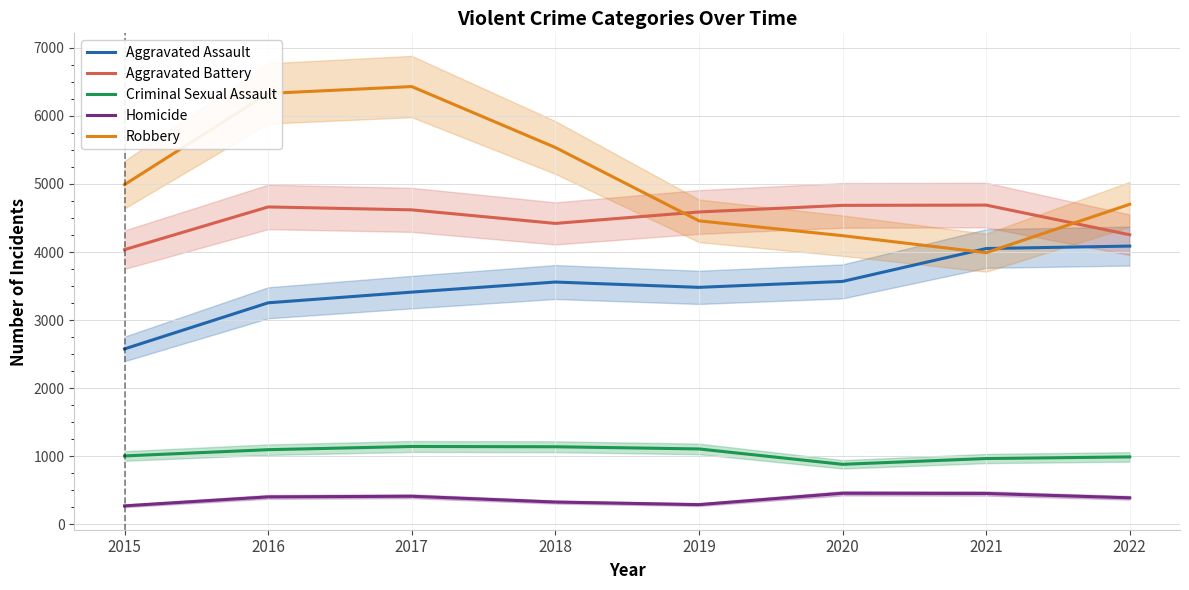

What are all the series names shown in the legend?

Aggravated Assault, Aggravated Battery, Criminal Sexual Assault, Homicide, Robbery